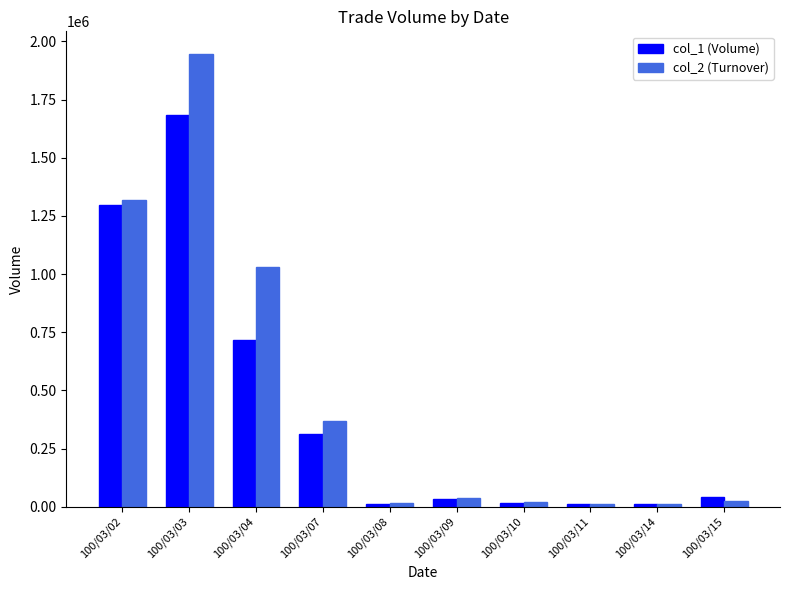

Rank the series by their average value, from highest to lowest.

col_2 (Turnover), col_1 (Volume)